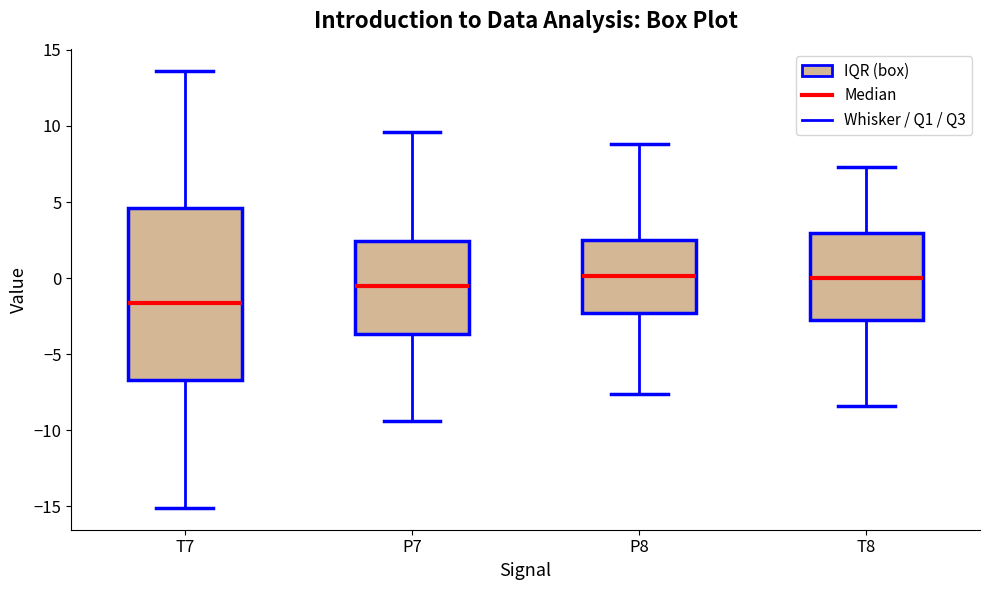

Reading left to right, read every box against the y-axis: the position of its median line, the range the box covers, and the ends of its whiskers. The values are not printed on the chart, so give them approximately, as read against the axis.

T7: median -1.5, box -6.5 to 4.5, whiskers -15.0 to 13.5
P7: median -0.5, box -3.5 to 2.5, whiskers -9.5 to 9.5
P8: median 0.0, box -2.5 to 2.5, whiskers -7.5 to 9.0
T8: median 0.0, box -2.5 to 3.0, whiskers -8.5 to 7.5